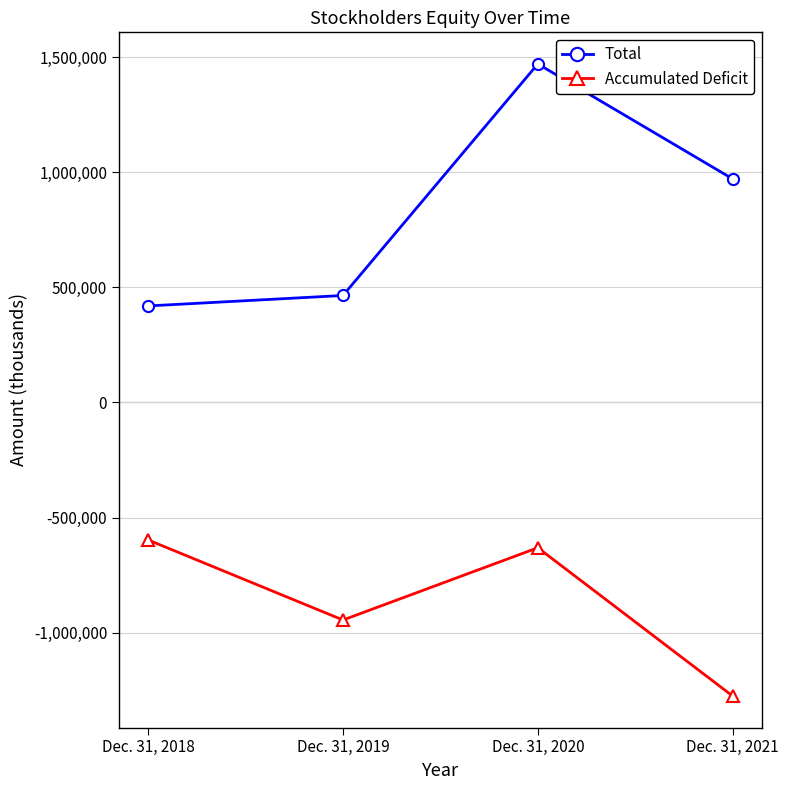

Reading right to left, transcribe all the data shown in this chart.

Total: Dec. 31, 2021=970735	Dec. 31, 2020=1470088	Dec. 31, 2019=464359	Dec. 31, 2018=419009
Accumulated Deficit: Dec. 31, 2021=-1275441	Dec. 31, 2020=-631356	Dec. 31, 2019=-945238	Dec. 31, 2018=-597544